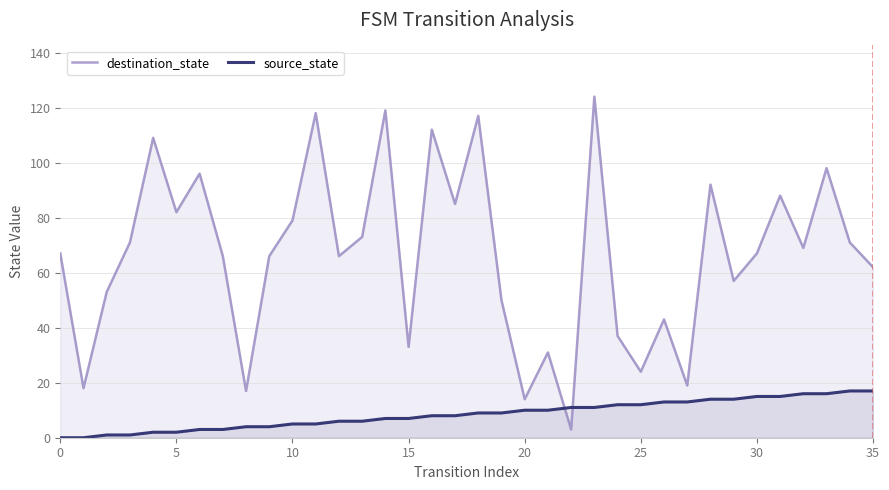

What is the total value across all series at 19?

59